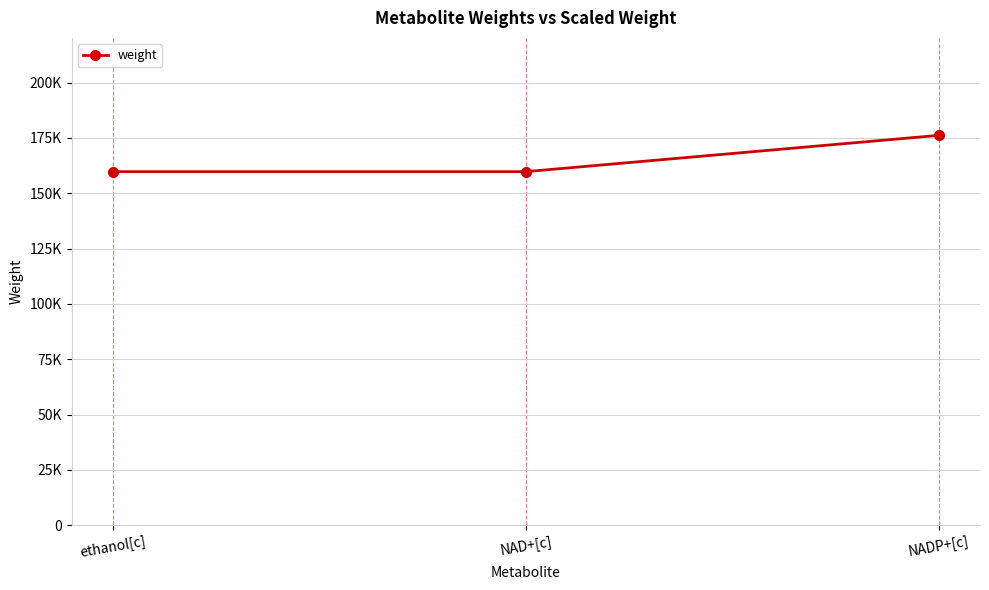

What is the value of the 3rd point from the left?

176128.9